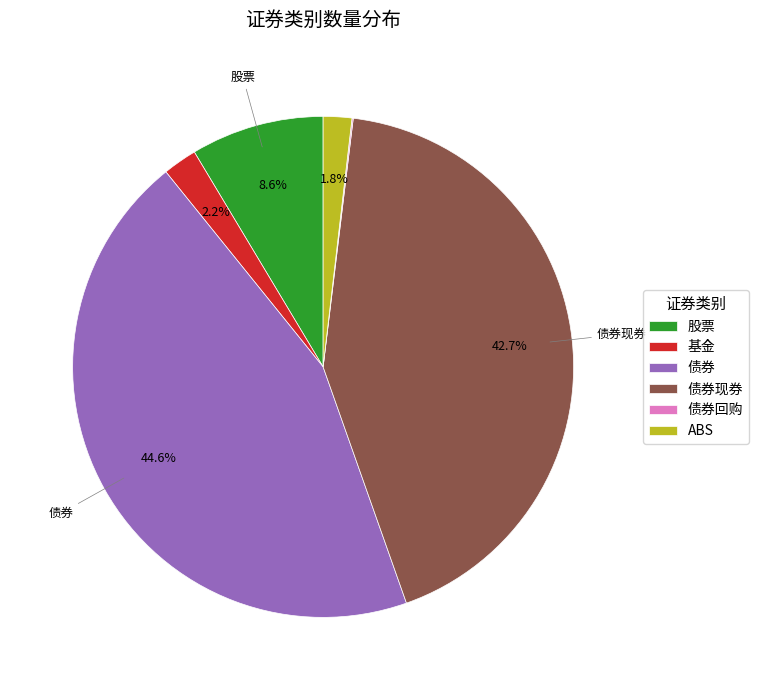

Which has a higher value, 债券 or 股票?

债券